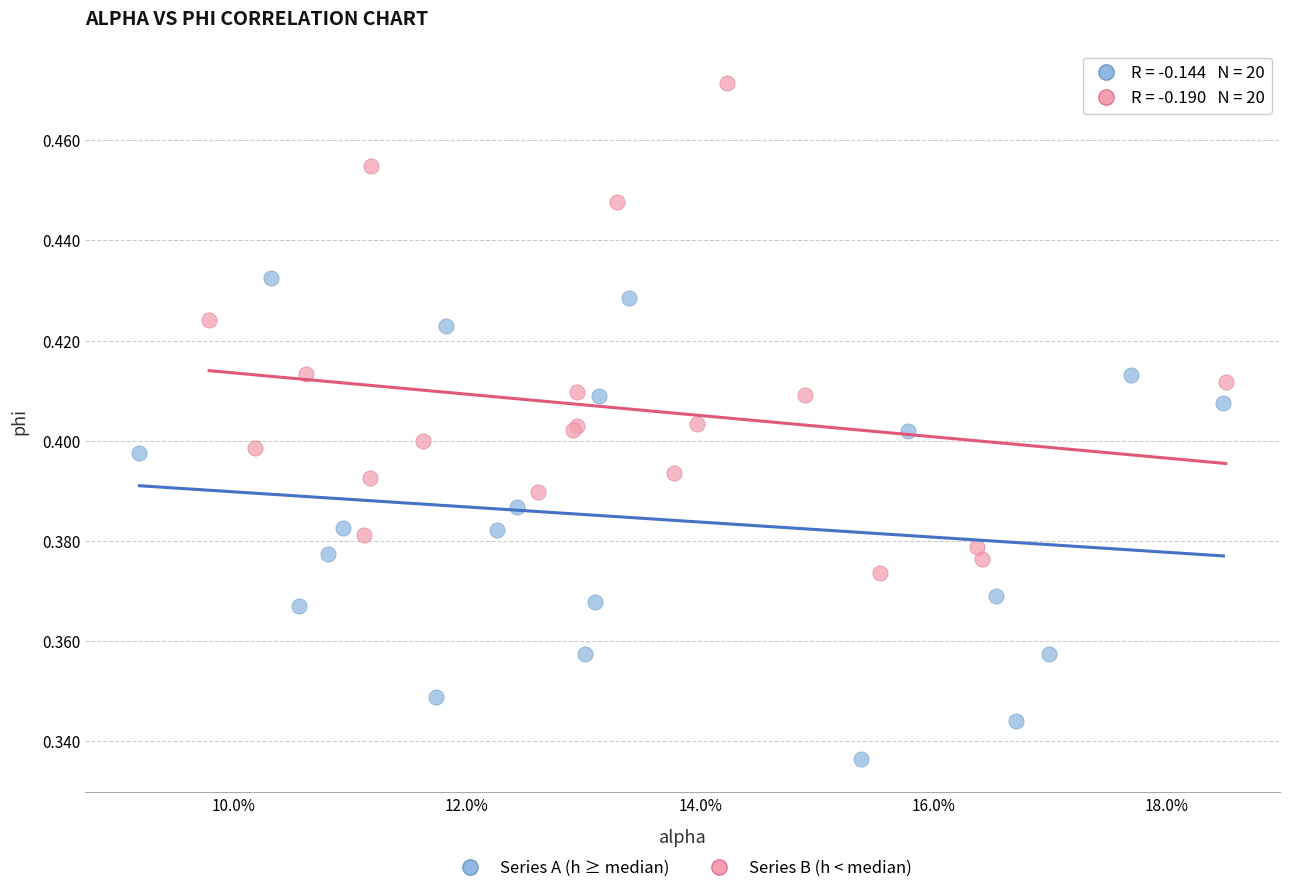

Which series reaches the maximum Y coordinate?

Series B (h < median)